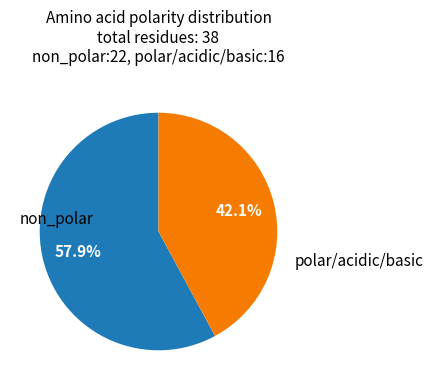

To the nearest percent, what is the average slice percentage?

50%